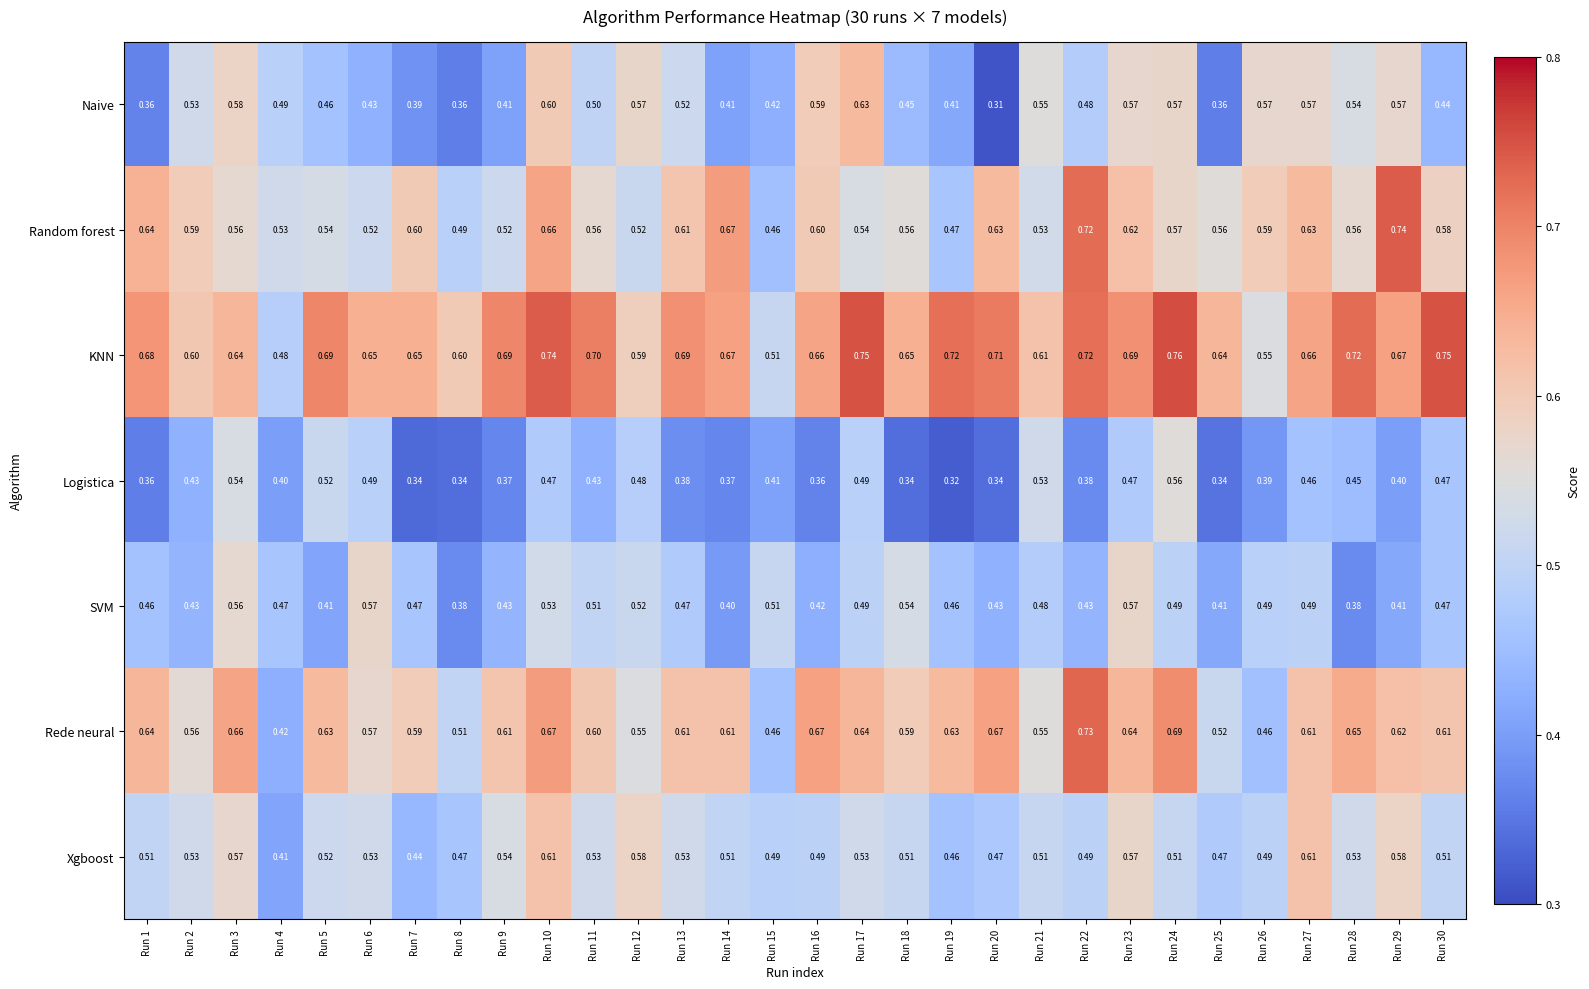

Which series has the largest total across all categories?

KNN